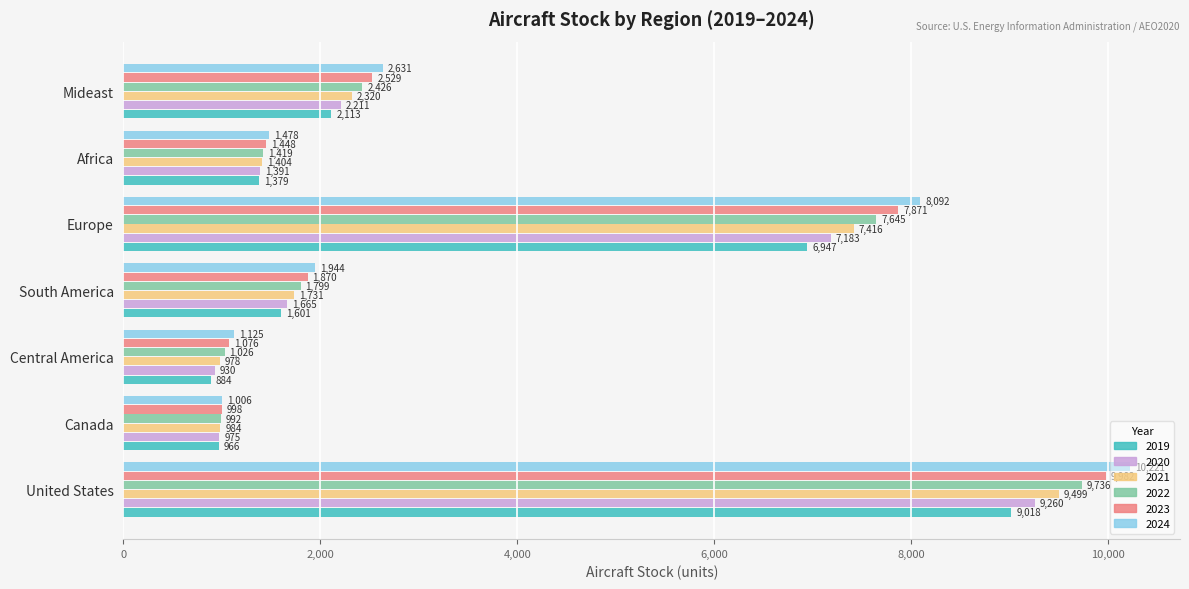

What is the difference between the 2020 values at Mideast and Africa?

820.0